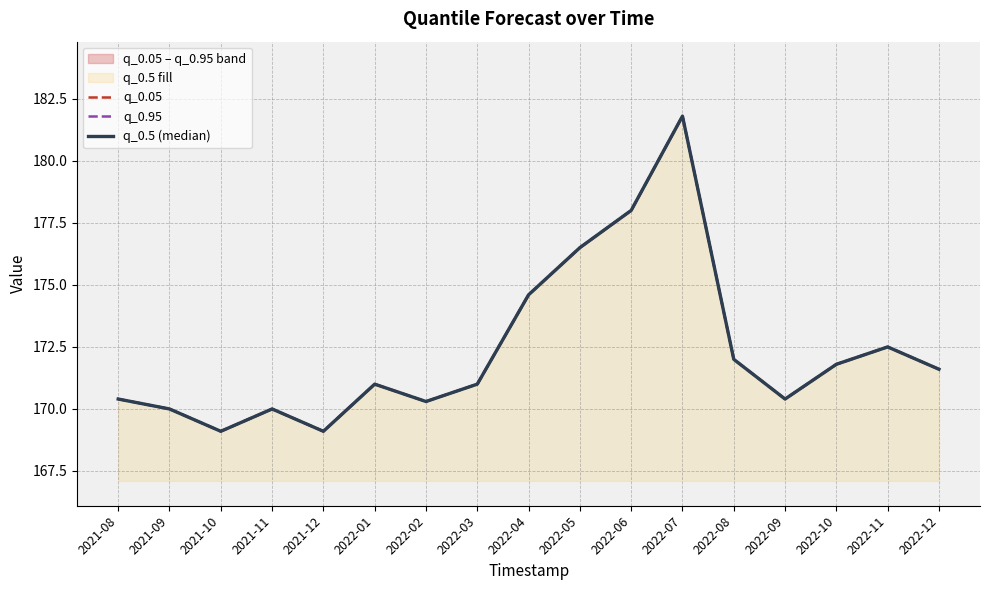

What are all the series names shown in the legend?

q_0.05, q_0.95, q_0.5 (median)